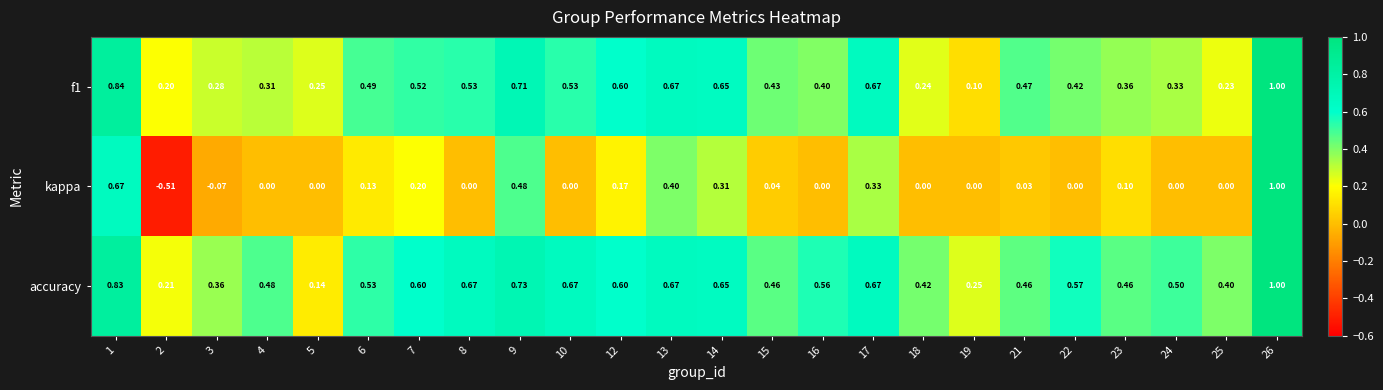

Between 10 and 13, which series saw the biggest shift?

kappa